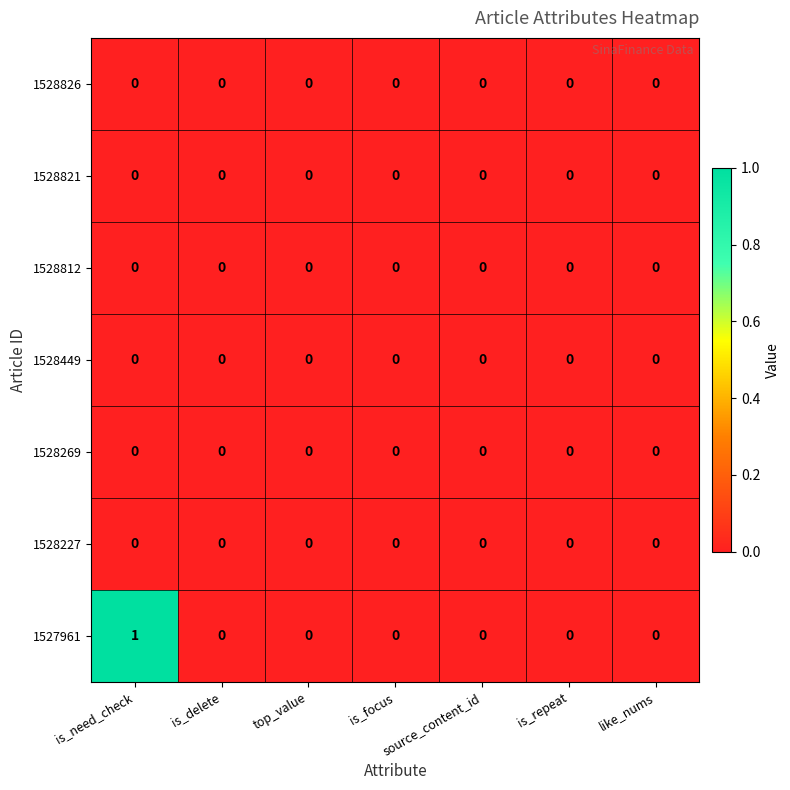

At which category is the sum across all series the highest?

is_need_check